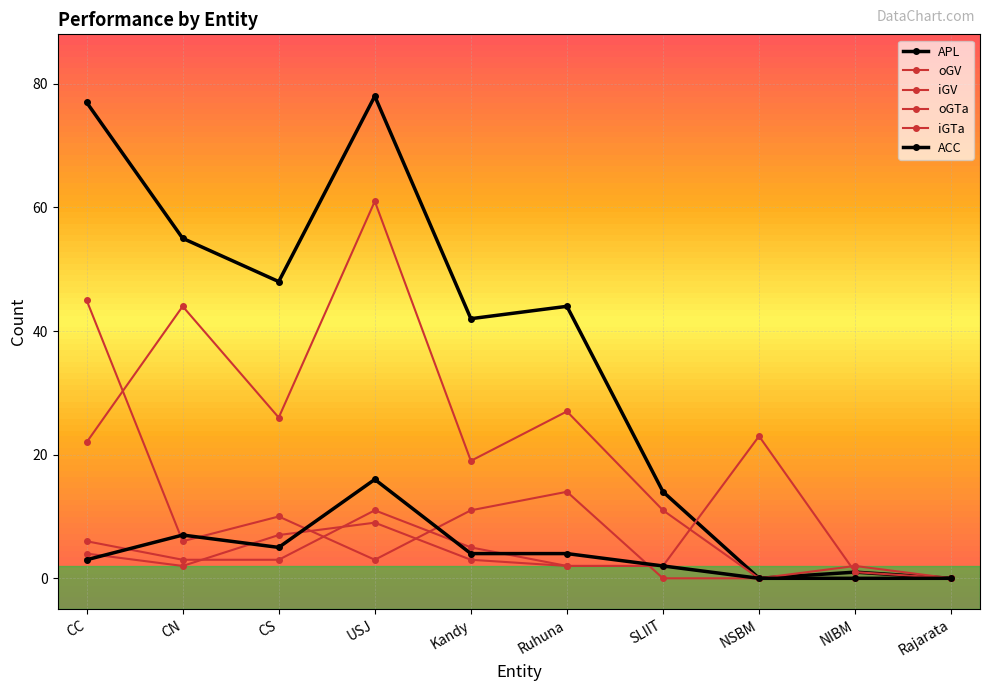

At NIBM, list the series in order from smallest to largest.

iGV, iGTa, ACC, APL, oGV, oGTa